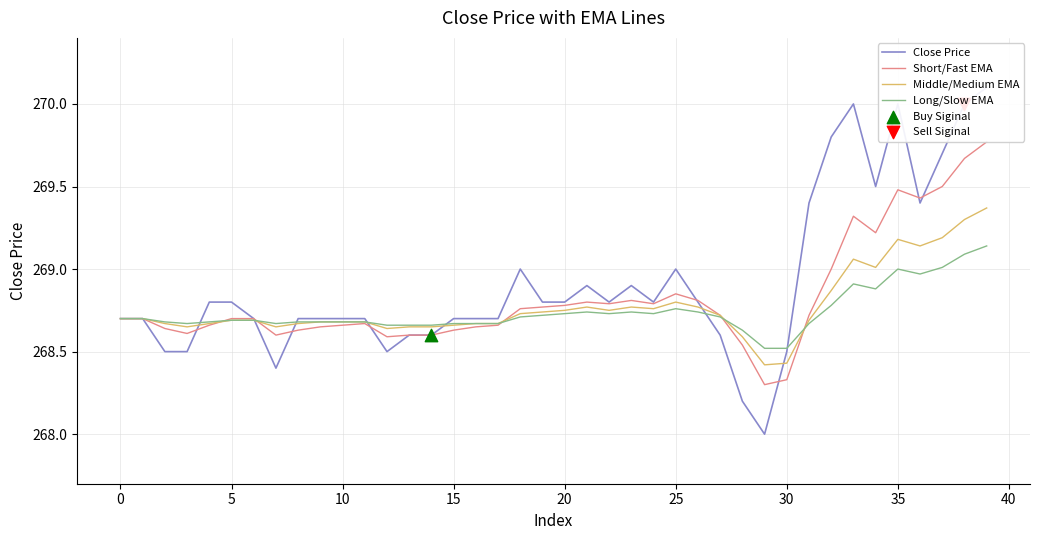

Which series contains the highest Y value?

Close Price